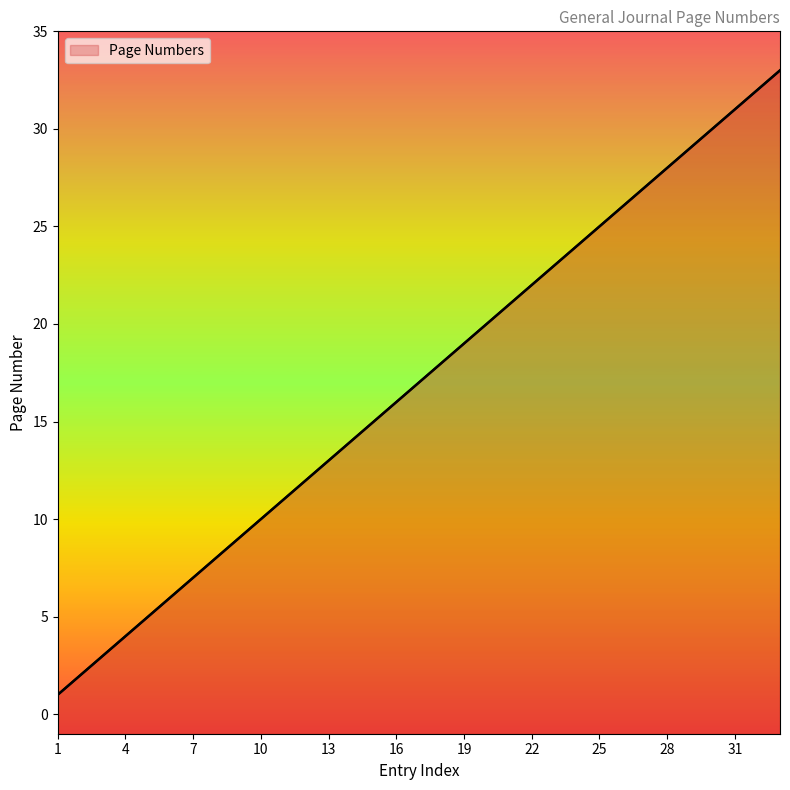

What is the value of the 11th point from the left?

11